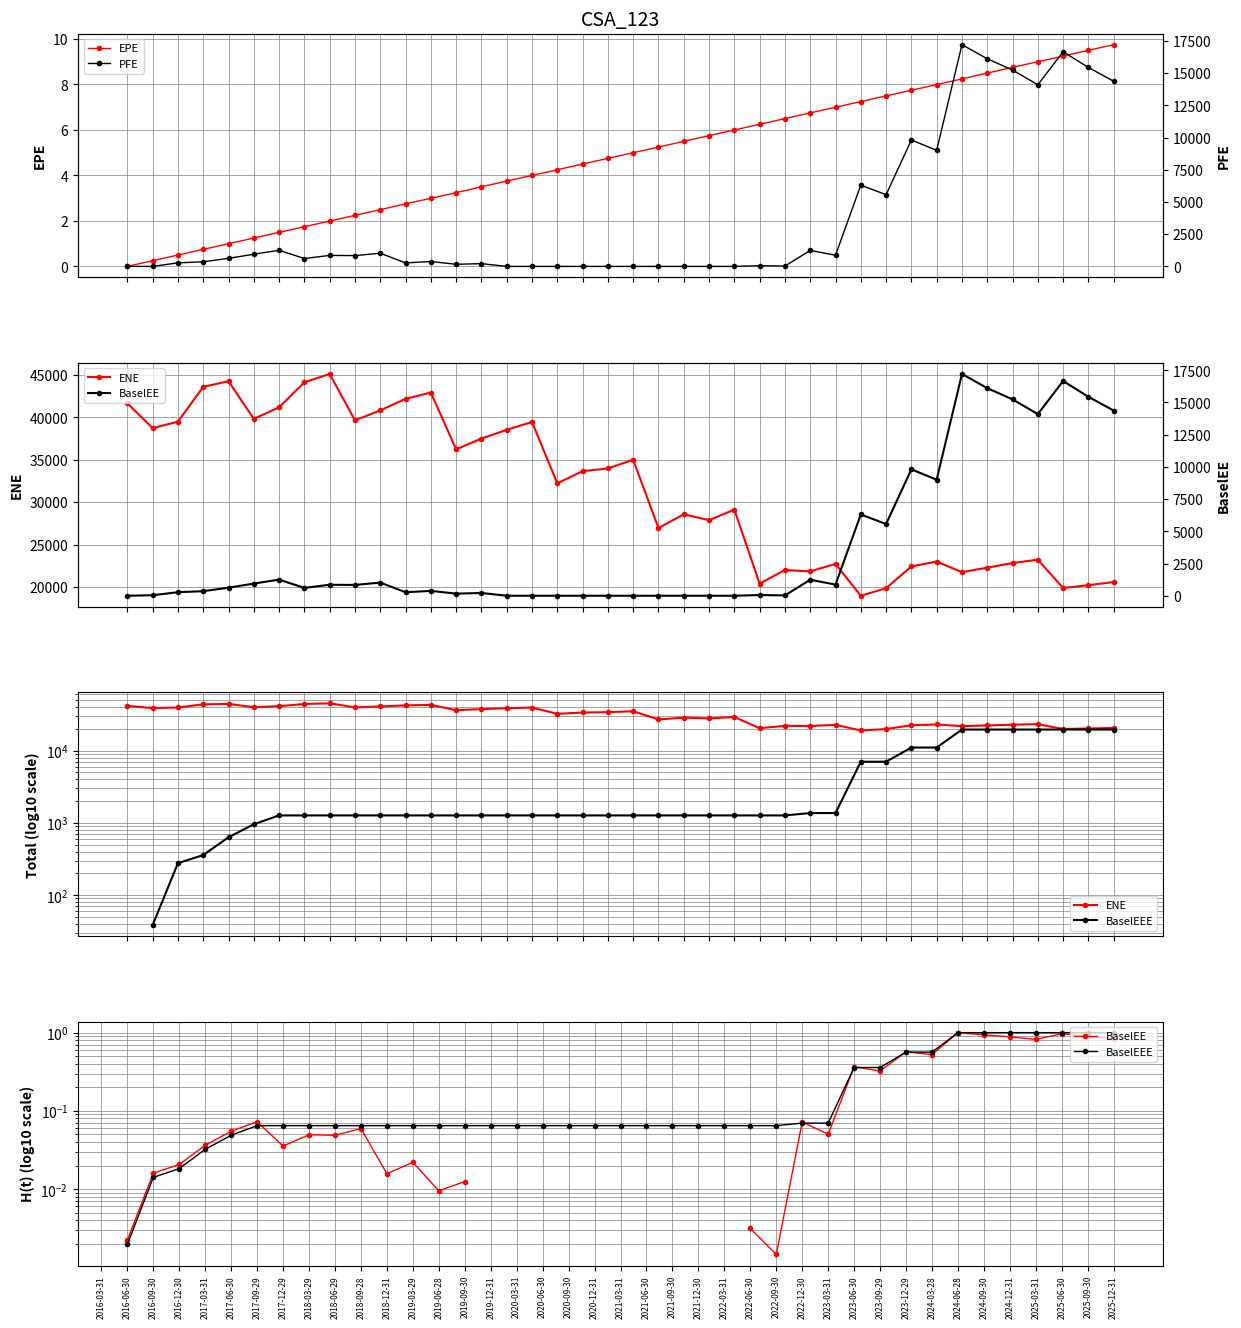

What is the value of the EPE point at the 23rd from the left?

5.5